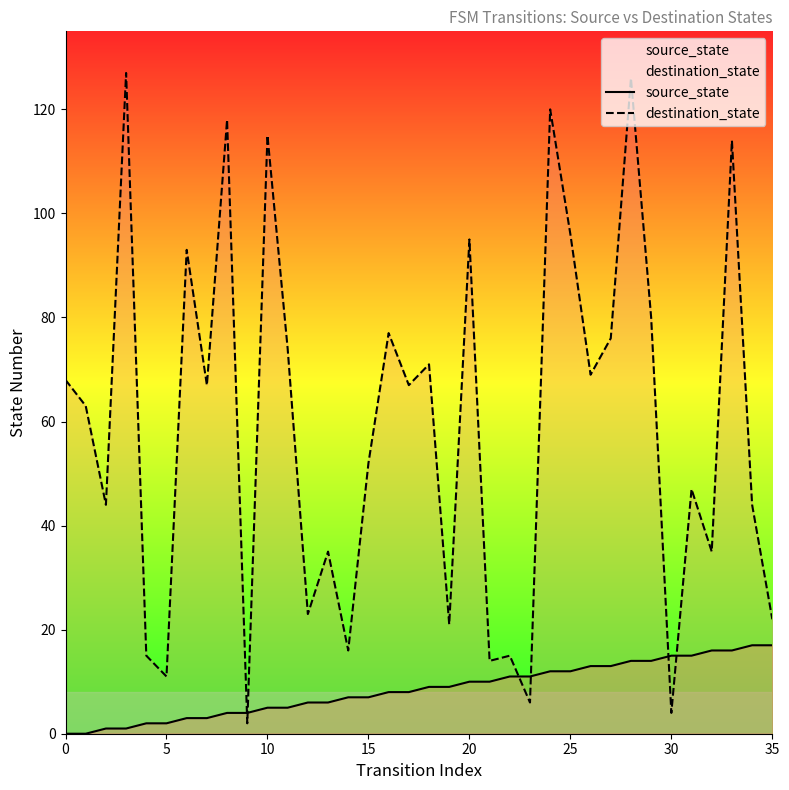

Which category has the highest value in the source_state series?

34